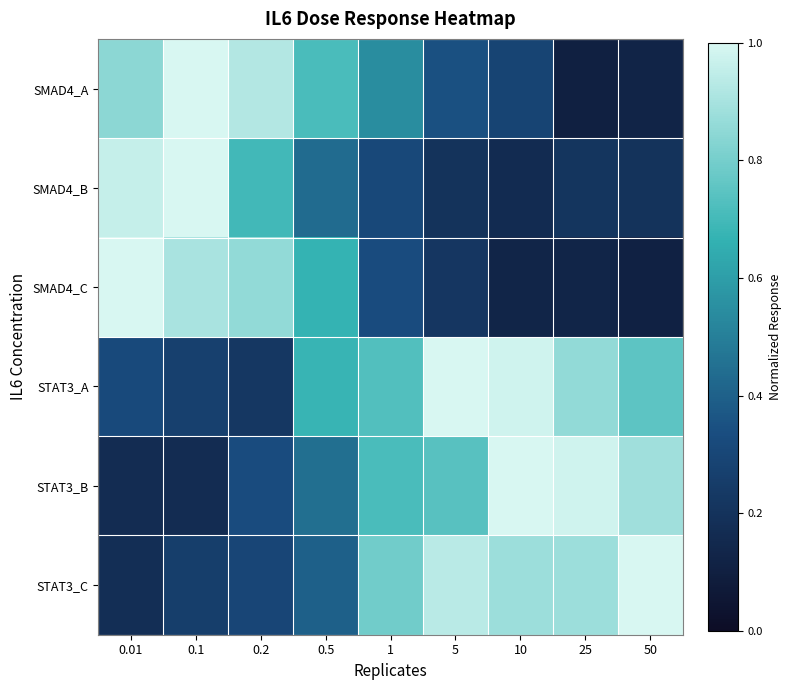

What is the total value across all series at 25?

3.2